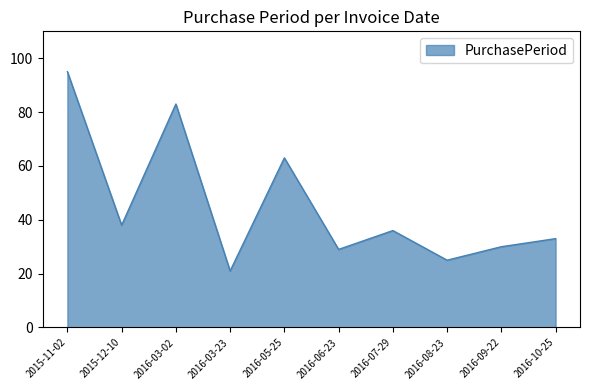

What is the average value?

45